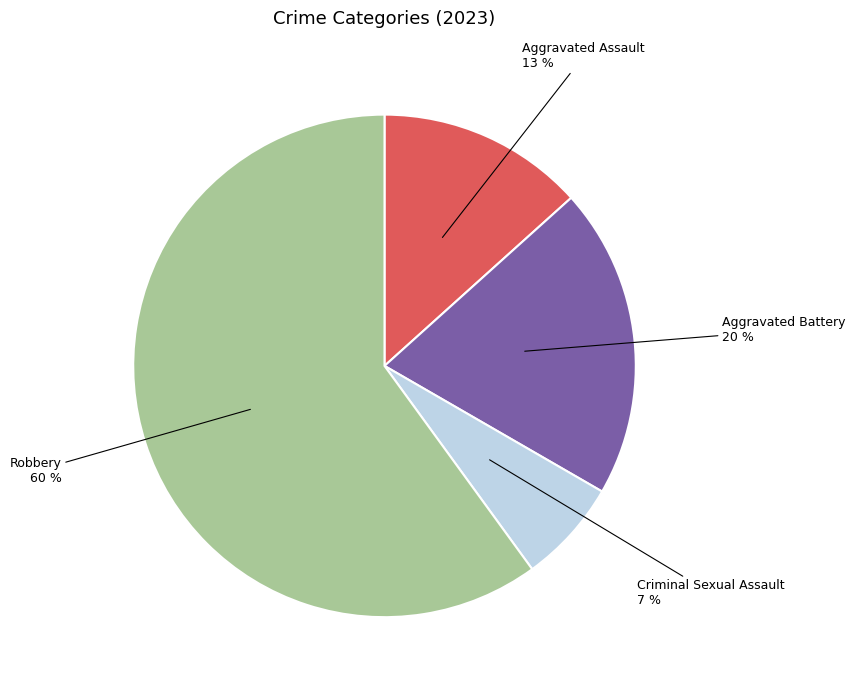

How many slices are in this pie chart?

4